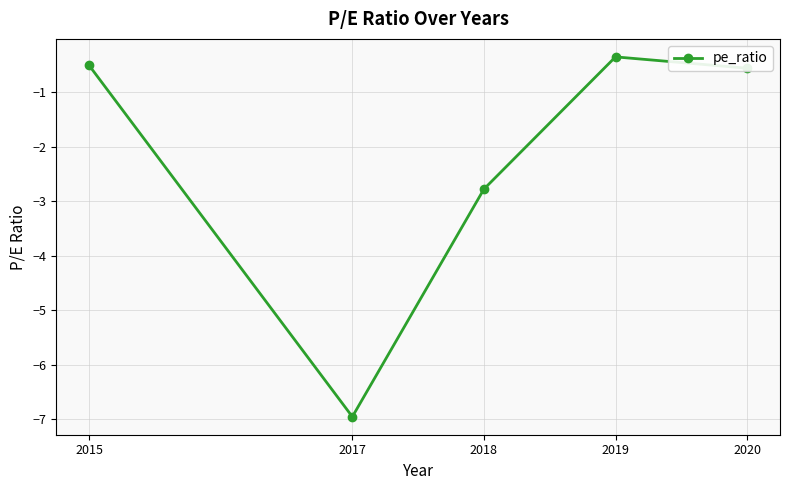

The chart shows a value of -0.6 at 2020. True or false?

True